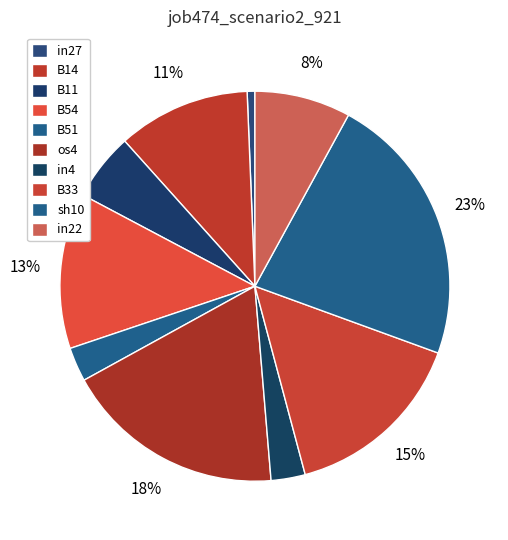

To the nearest percent, what is the combined percentage of in27 and B33?

16%